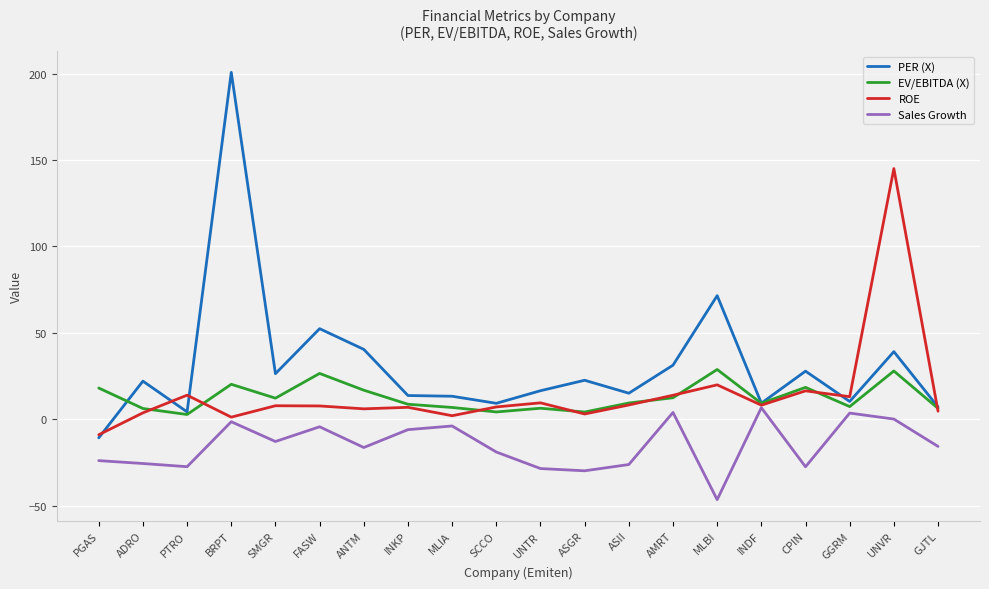

What is the total value across all series at SMGR?

33.6